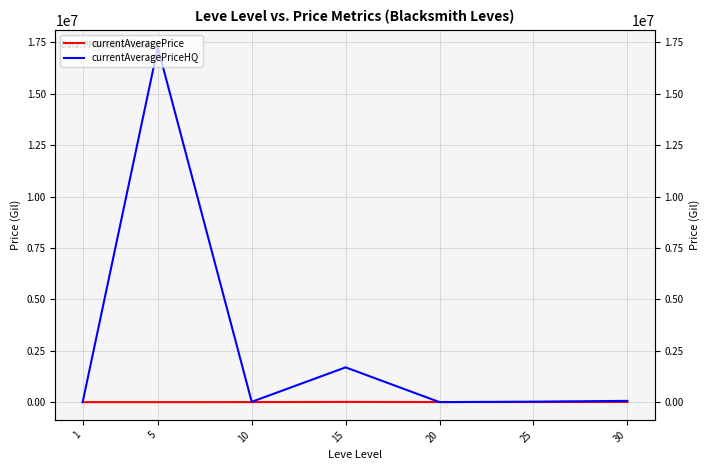

What is the spread (max minus min) of values at 10?

12913.0